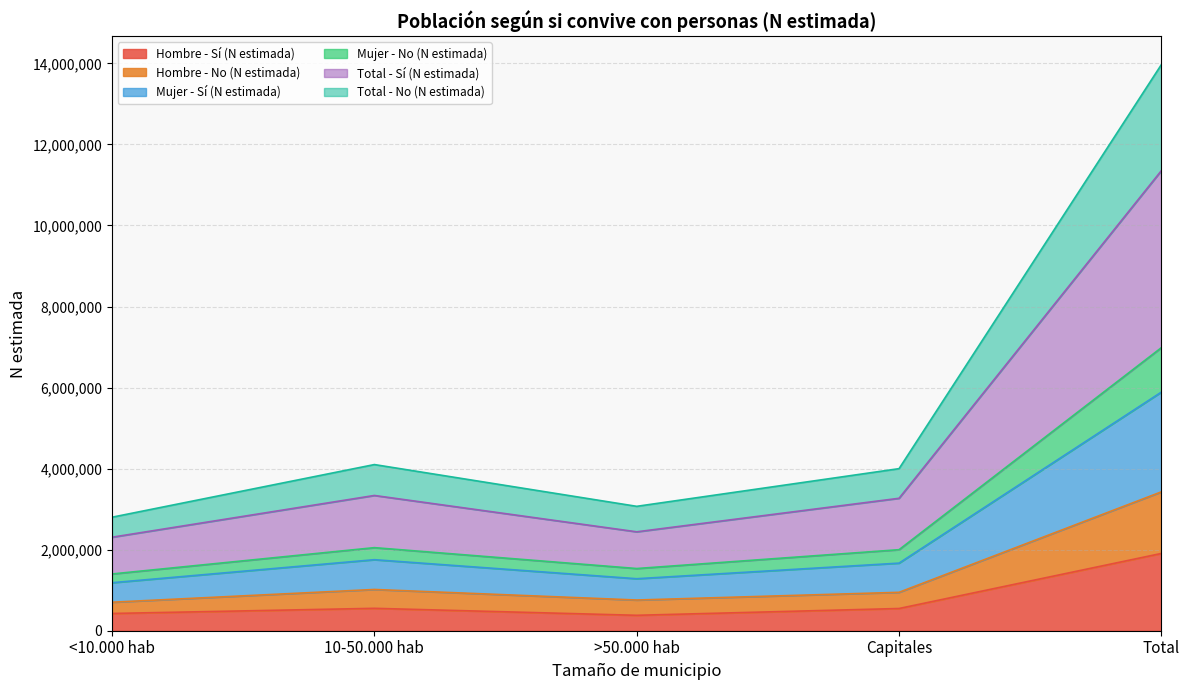

True or false: Hombre - Sí (N estimada) and Total - No (N estimada) cross at least once.

False